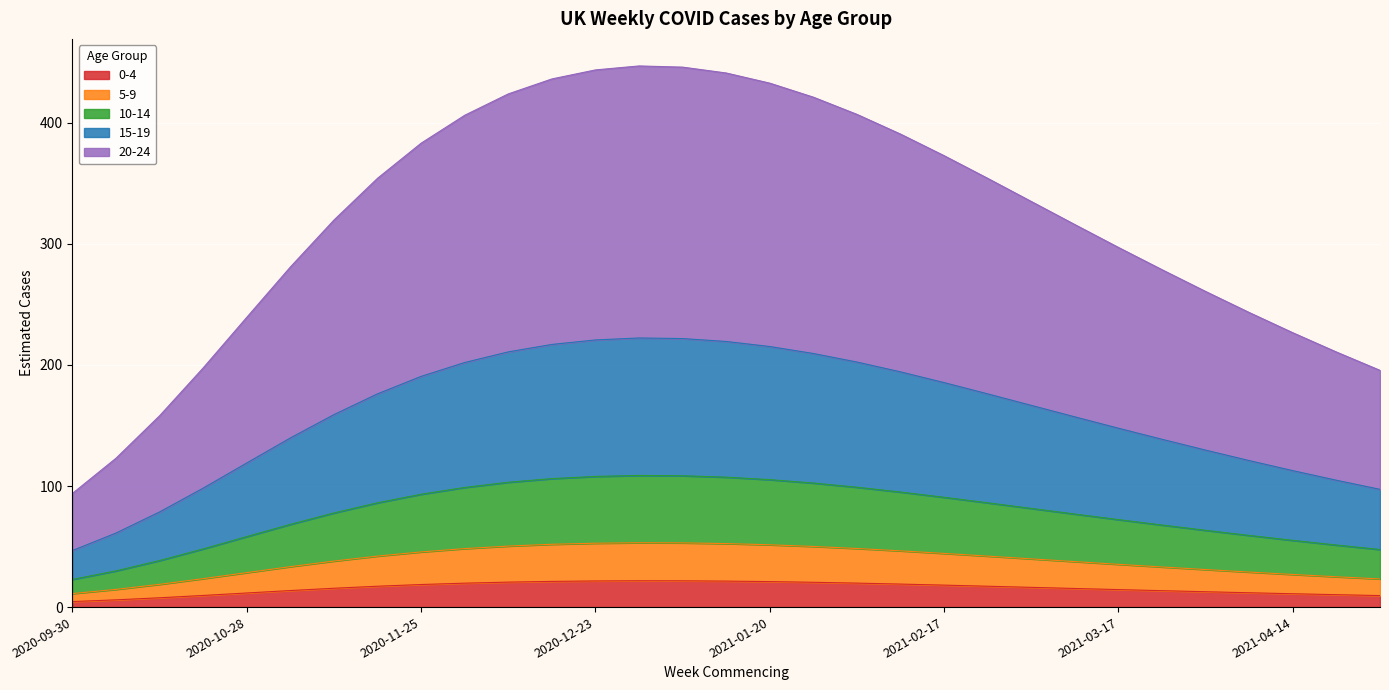

What is the label of the 31st point from the right?

2020-09-30